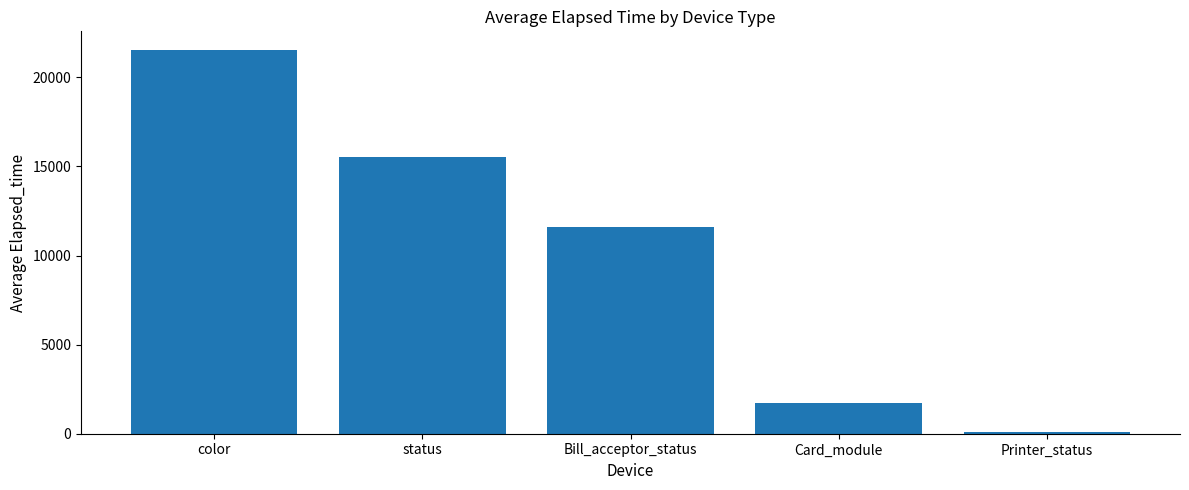

Rank the categories by value from highest to lowest.

color, status, Bill_acceptor_status, Card_module, Printer_status